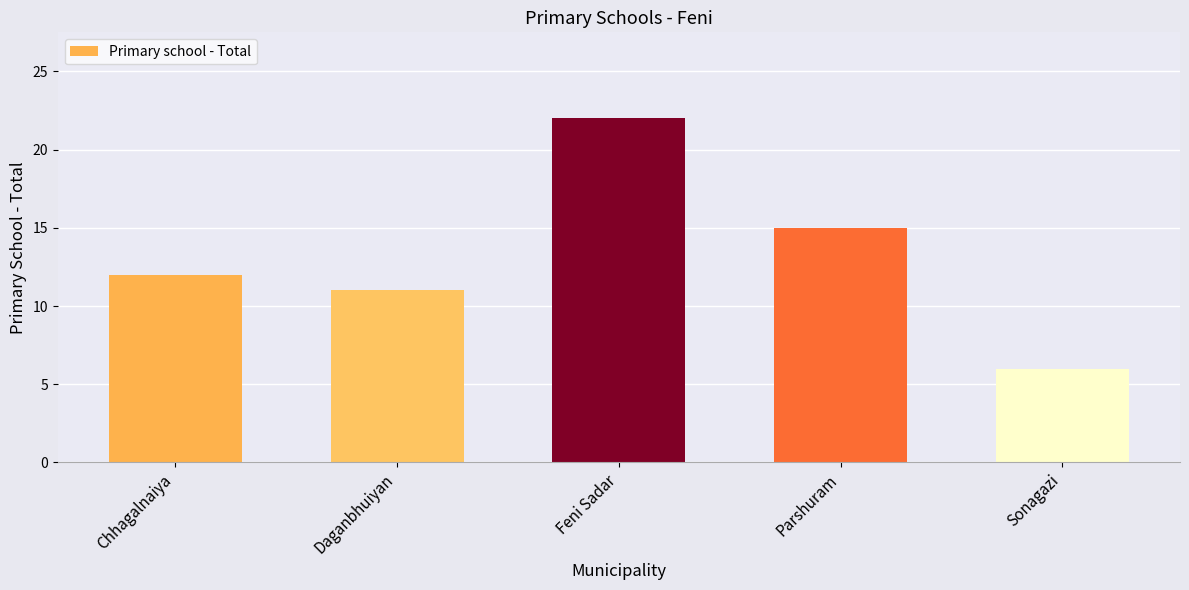

Between Parshuram and Feni Sadar, which is larger?

Feni Sadar